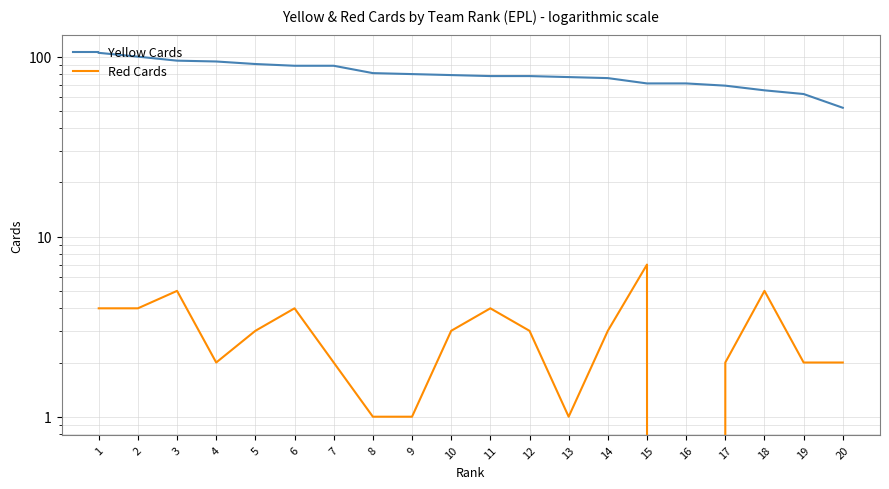

What is the approximate value of Red Cards at 20?

2